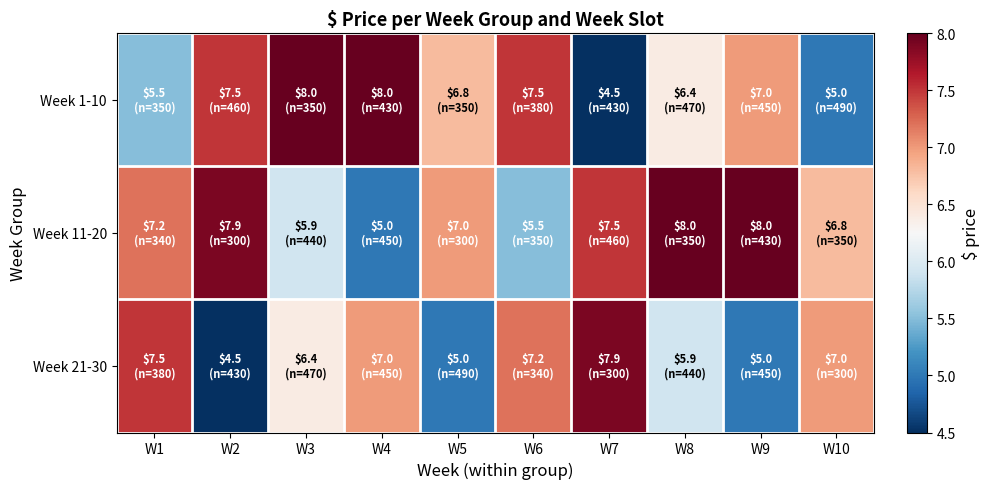

Which has a higher value, W3 or W1?

W3